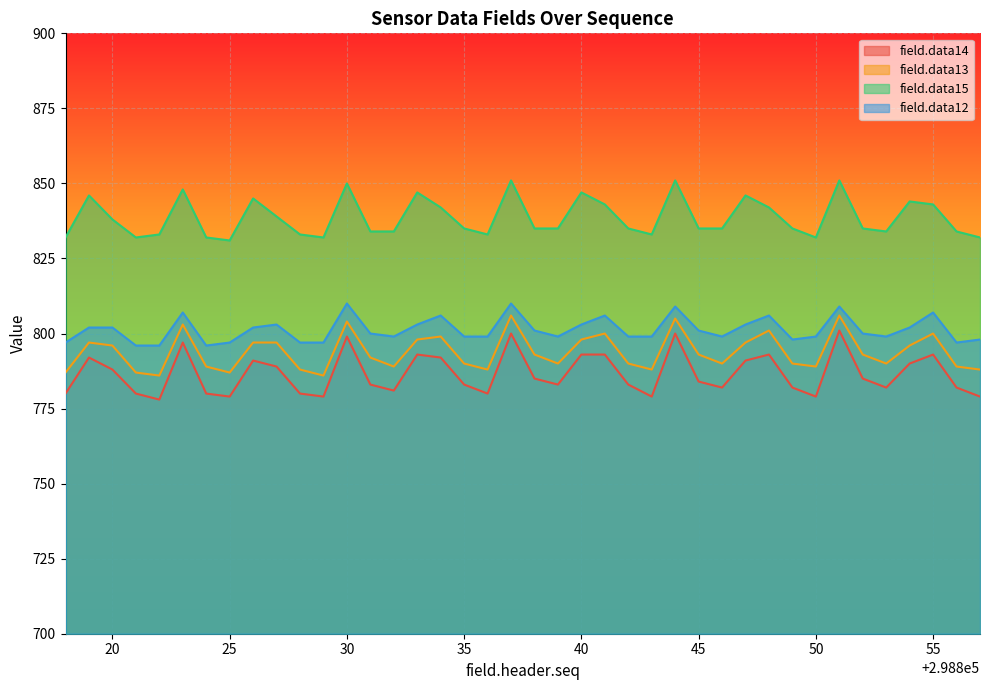

At which label does field.data13 first exceed 793?

298819